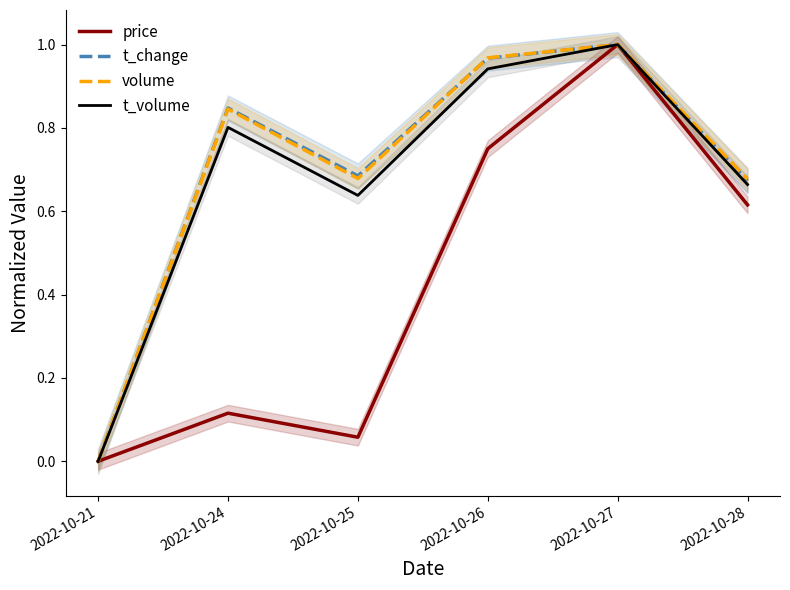

Rank the series at 2022-10-27 from highest to lowest value.

price, t_change, volume, t_volume